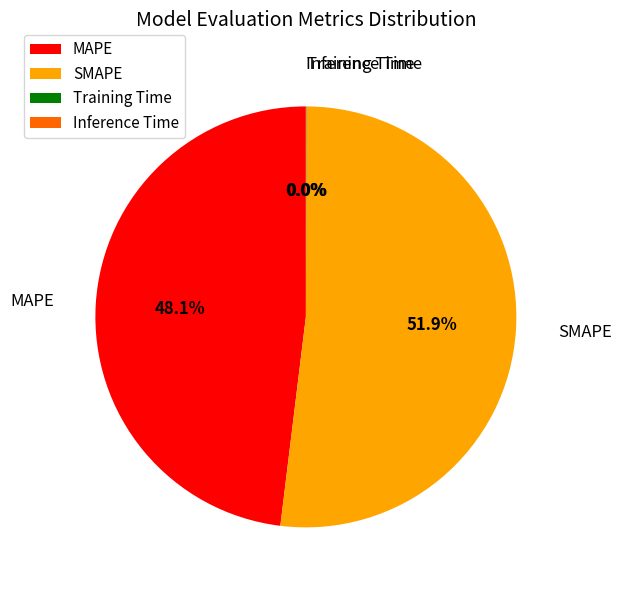

How much of the chart is everything except MAPE?

51.9%